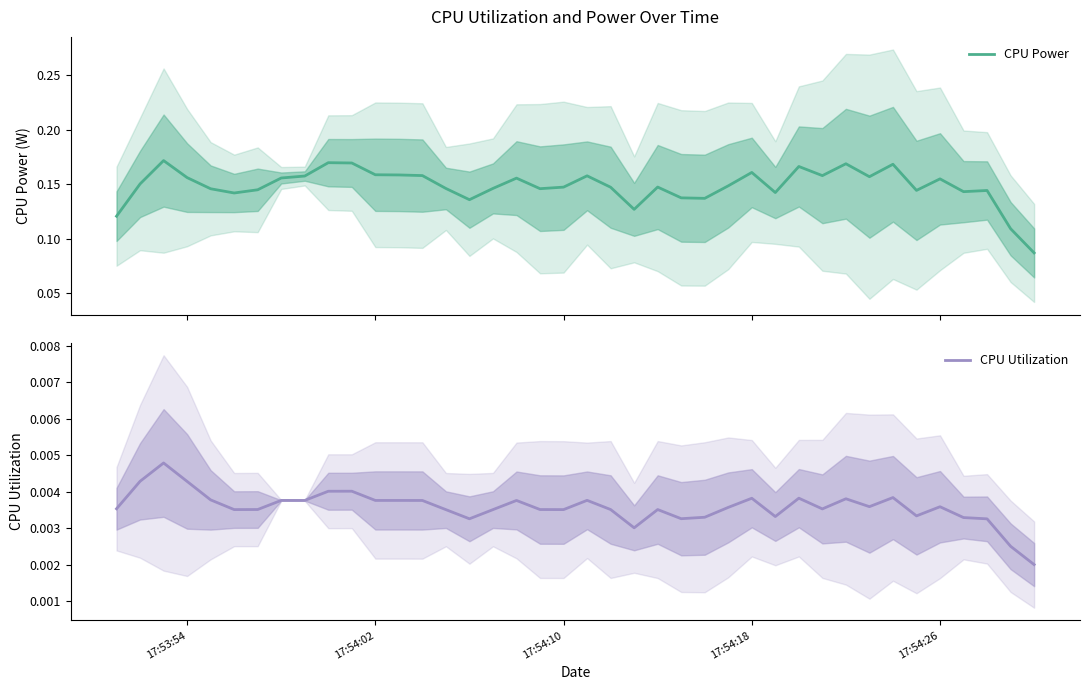

What is the total value across all series at 17:54:10?

0.2